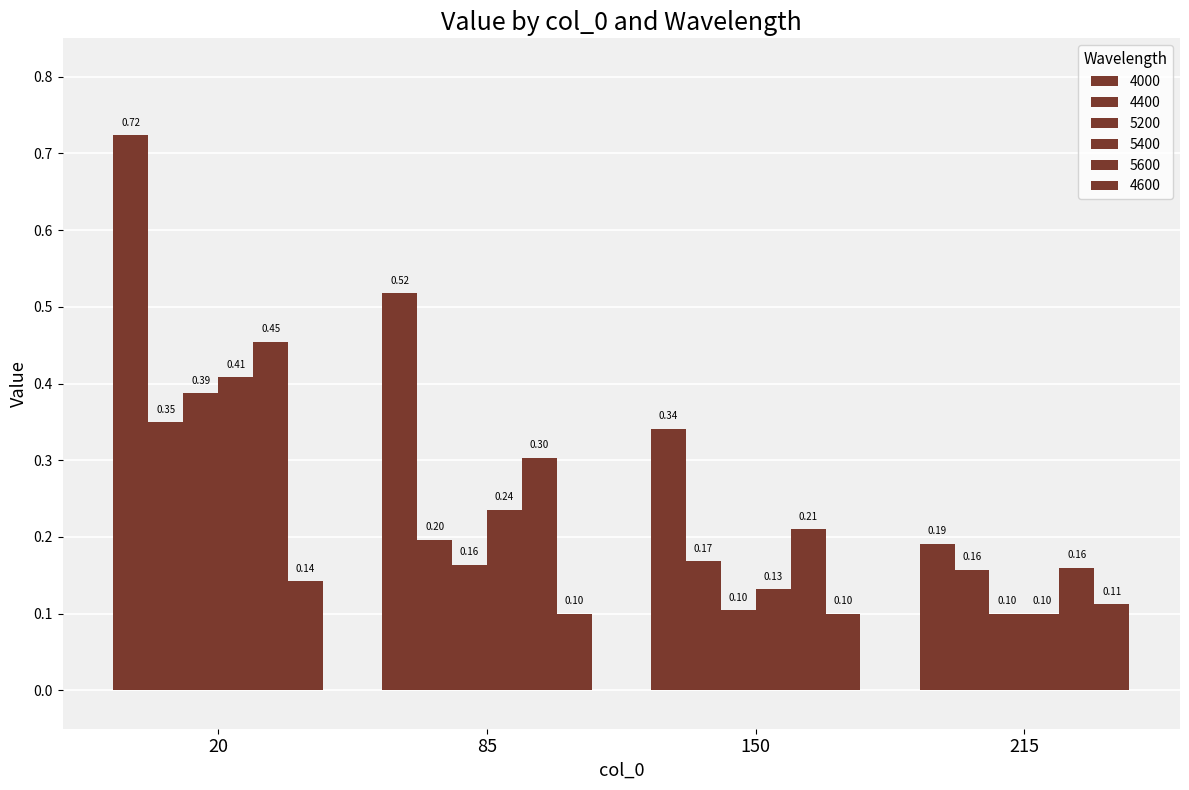

True or false: 5200 has a value of 0.1 at 215.

False